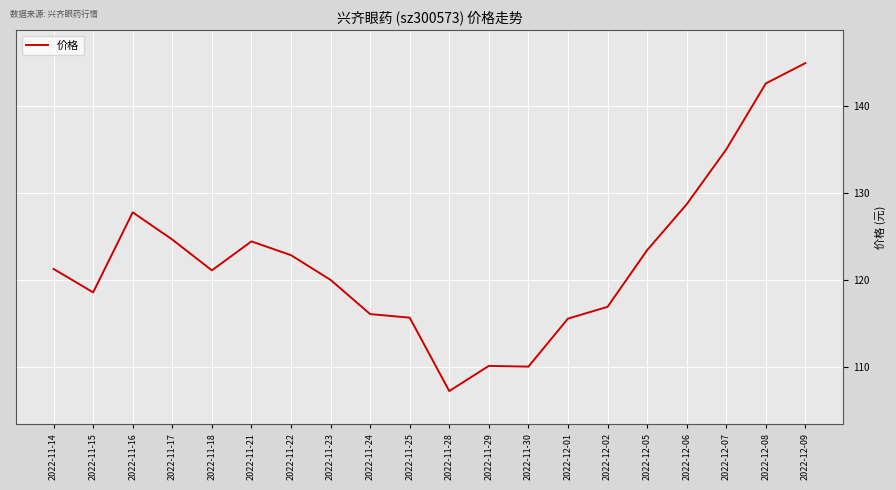

Is this an area chart (filled region under the line)?

No